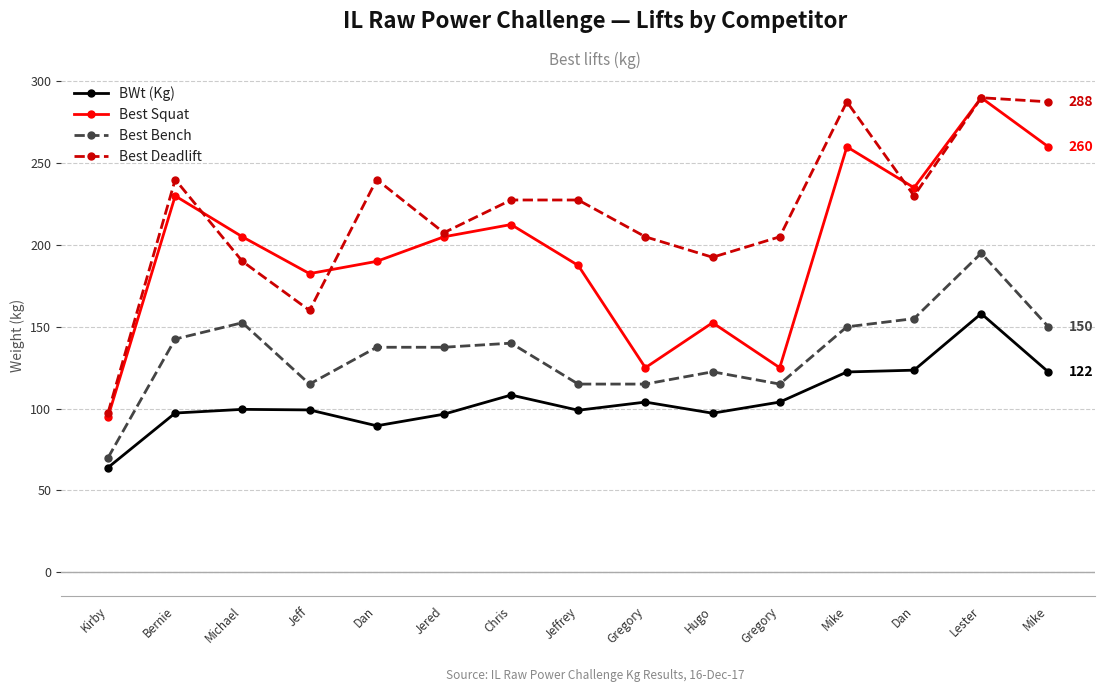

Which category has the highest value across all series?

Lester